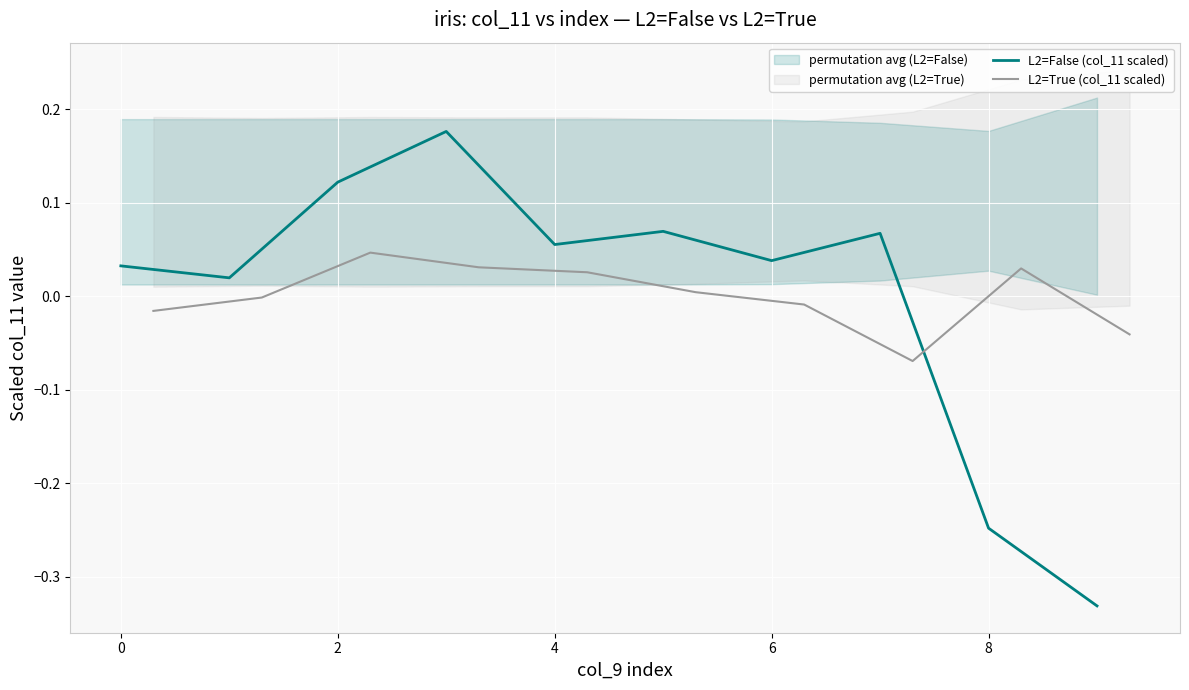

Which category has the lowest value in the L2=False (col_11 scaled) series?

9